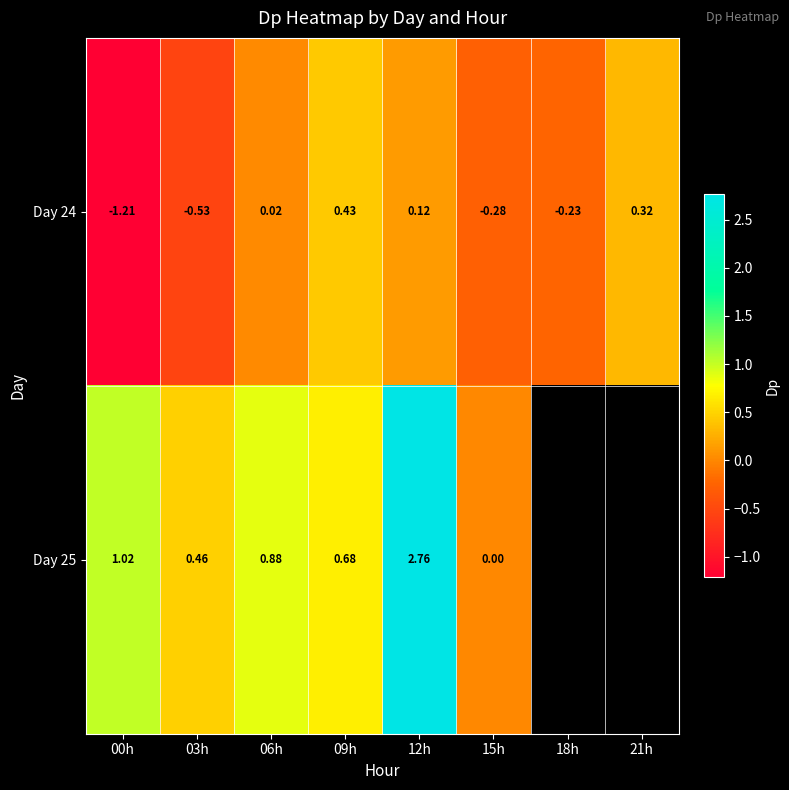

How many data points does each series have?

8